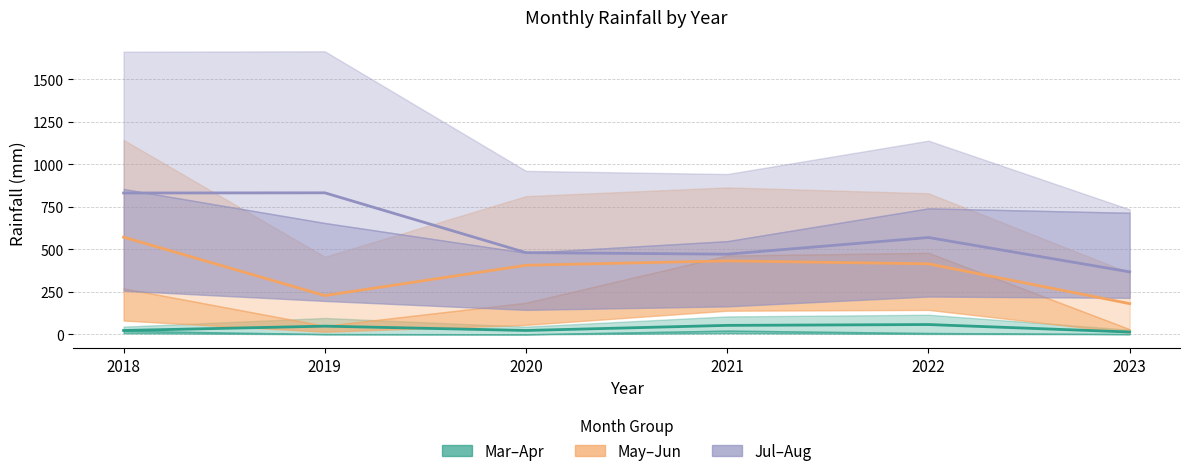

True or false: JUL_line and MAY_line cross at least once.

False